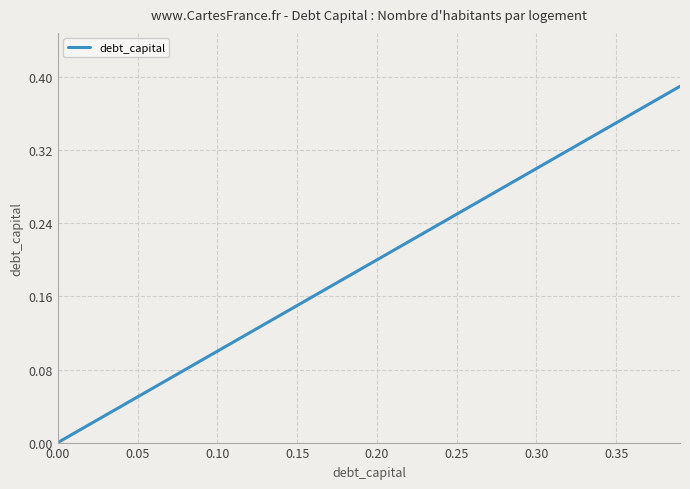

Is this an area chart (filled region under the line)?

No